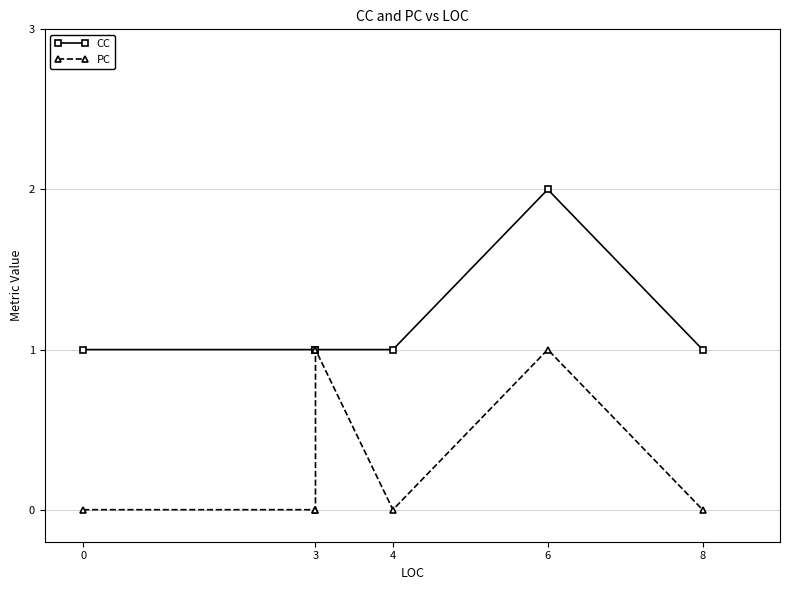

True or false: PC and CC intersect in this chart.

False